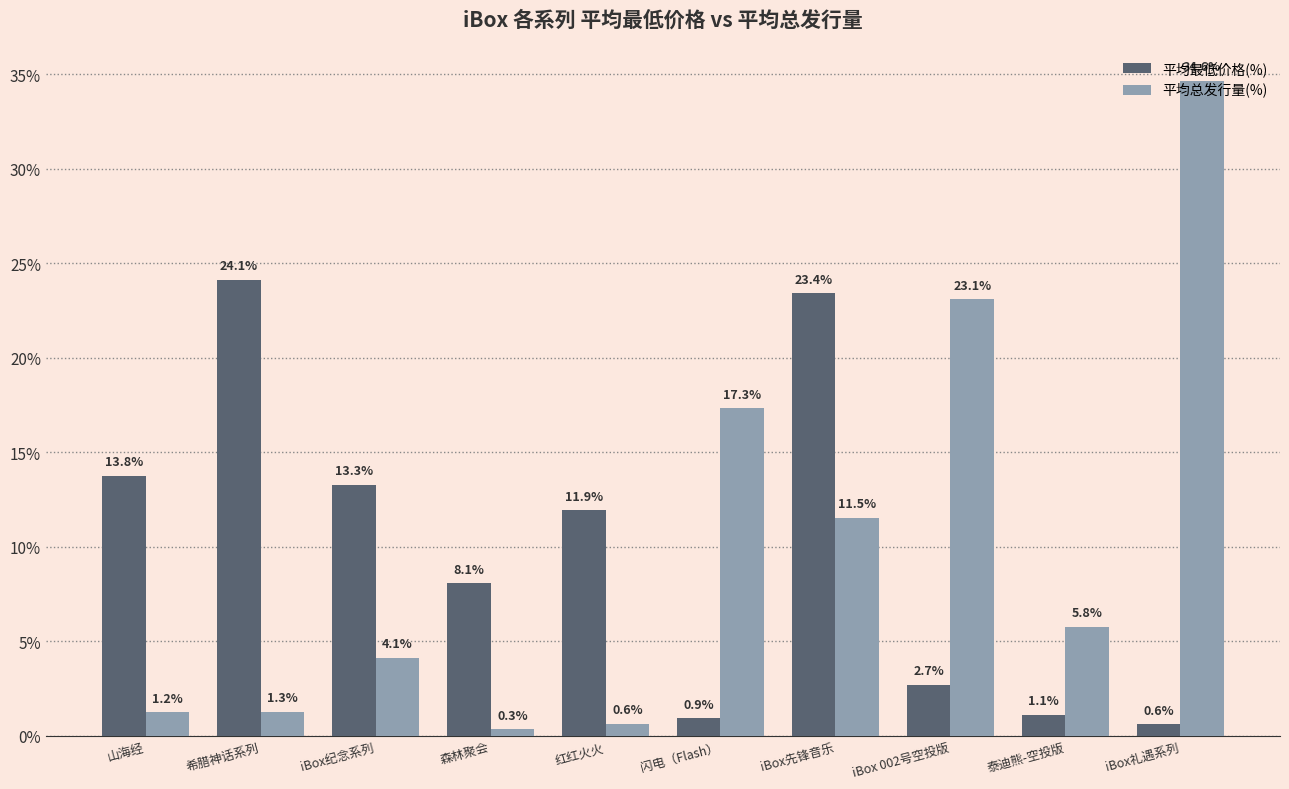

How many groups of bars are there?

10